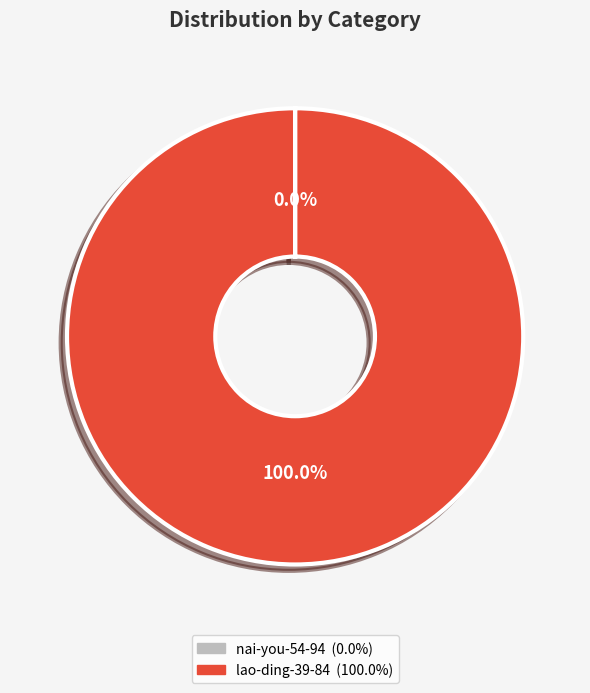

Is there a majority slice in this chart?

Yes